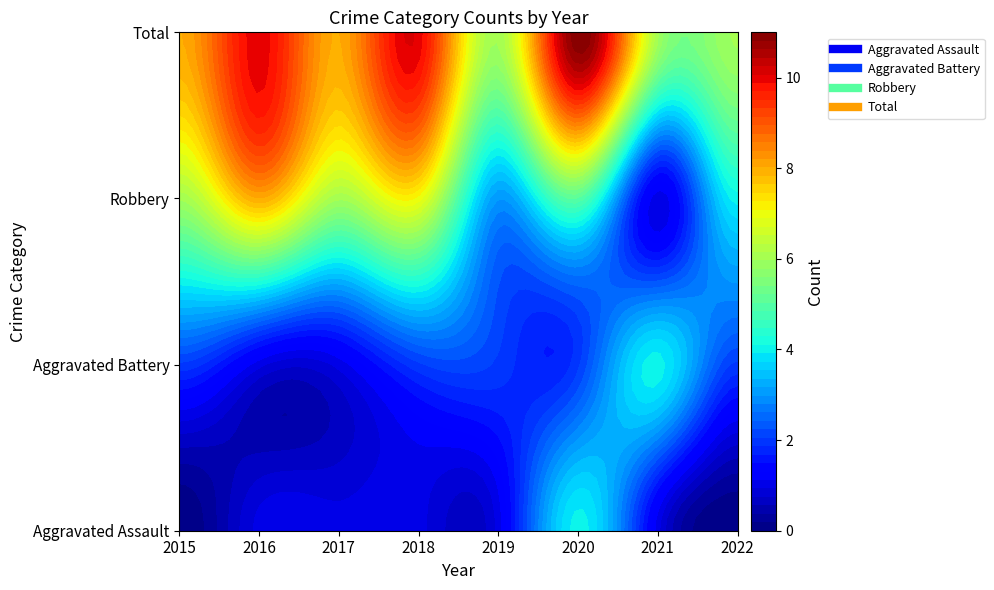

List the series in order of their peak value, highest first.

Total, Robbery, Aggravated Assault, Aggravated Battery